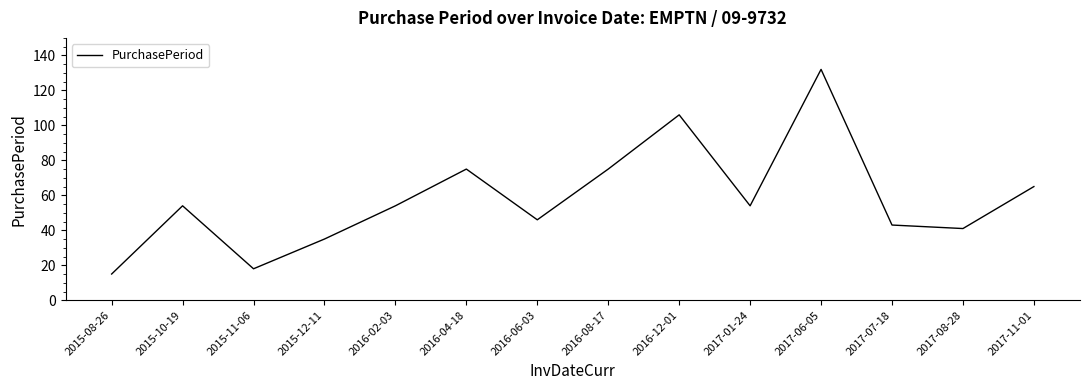

What is the sum of all values?

813